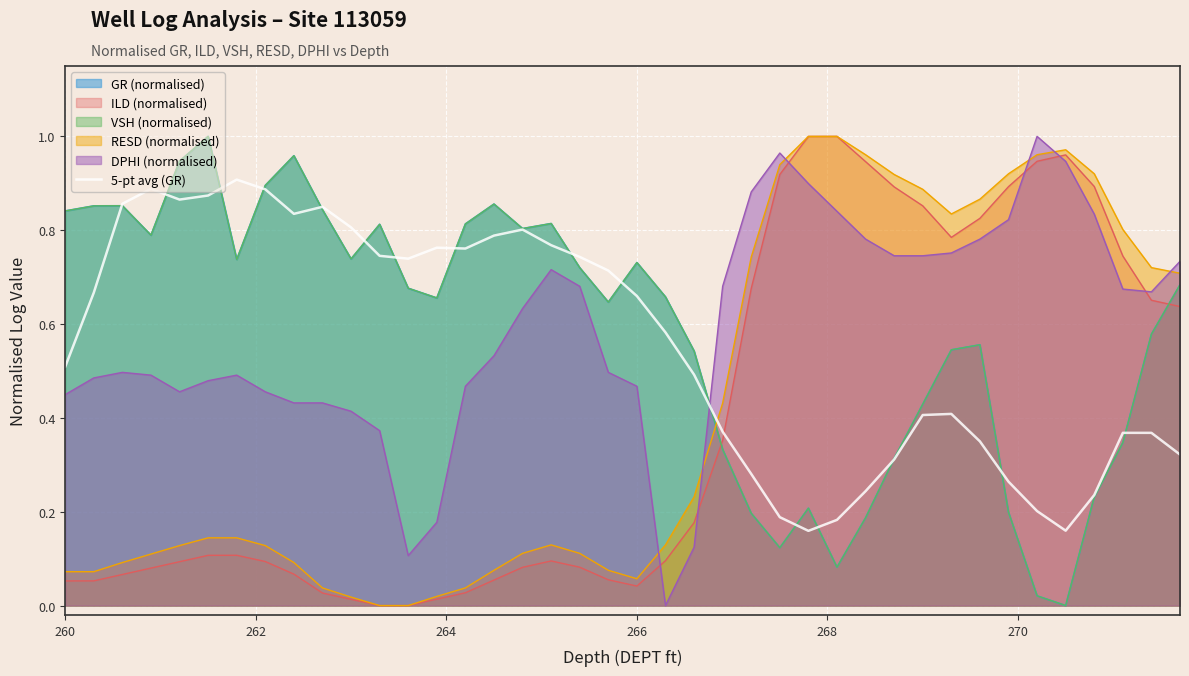

What is the difference between the maximum and minimum values?

0.7